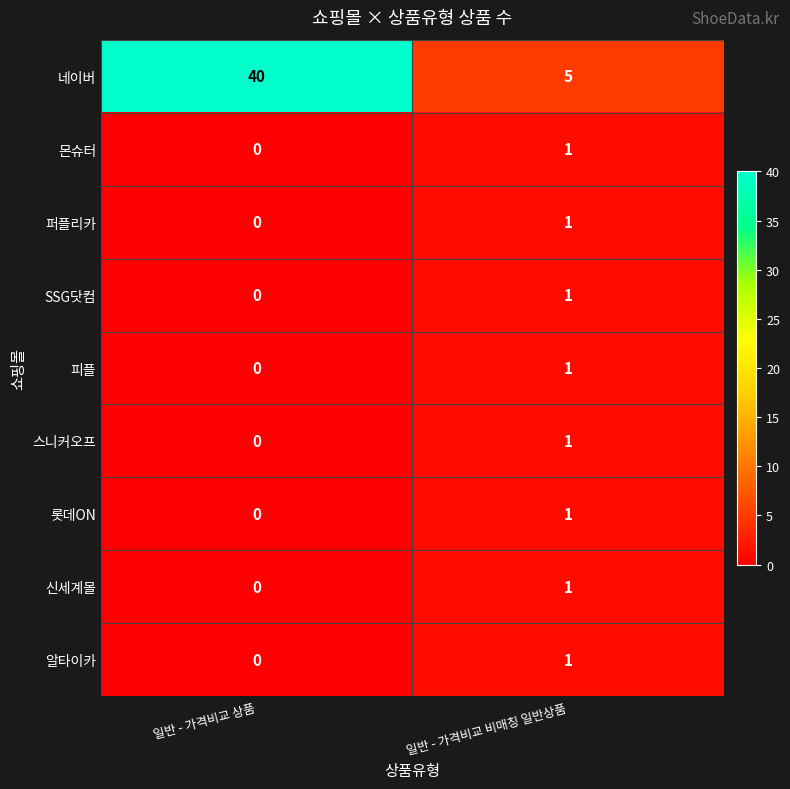

Where is 퍼플리카 nearest to the value 0?

일반 - 가격비교 상품